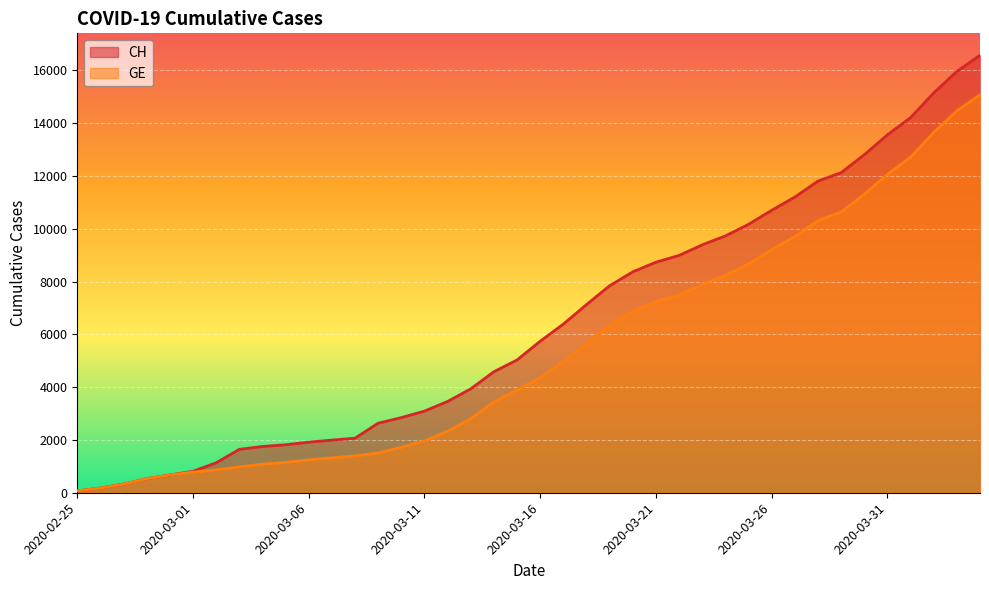

At which category is the sum across all series the highest?

2020-04-04